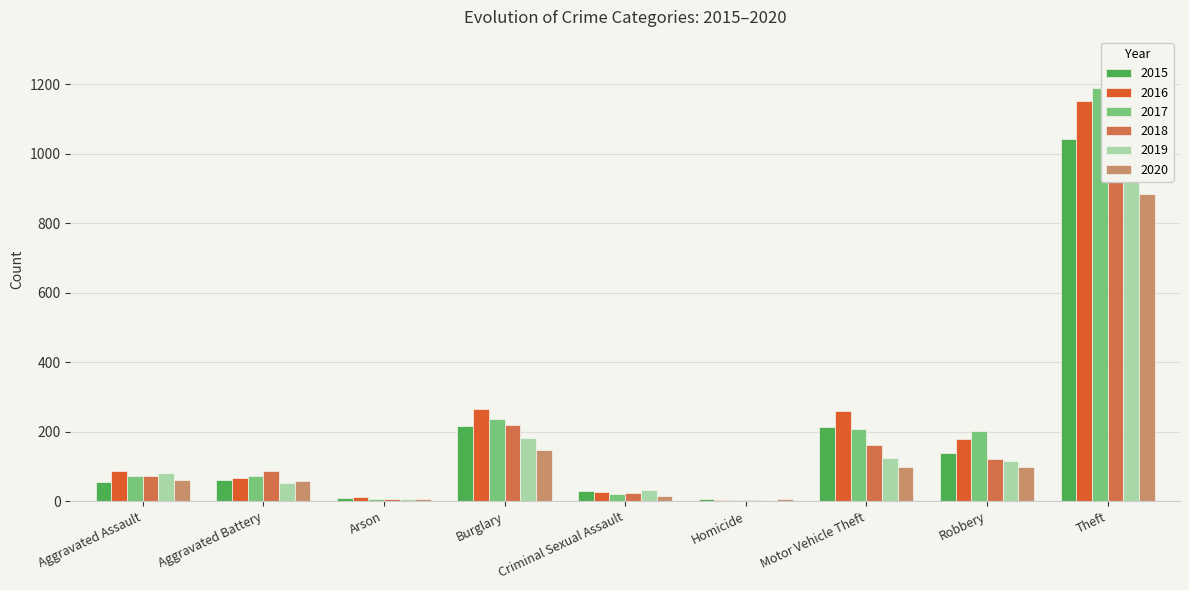

What is the difference between the highest and lowest values at Burglary?

120